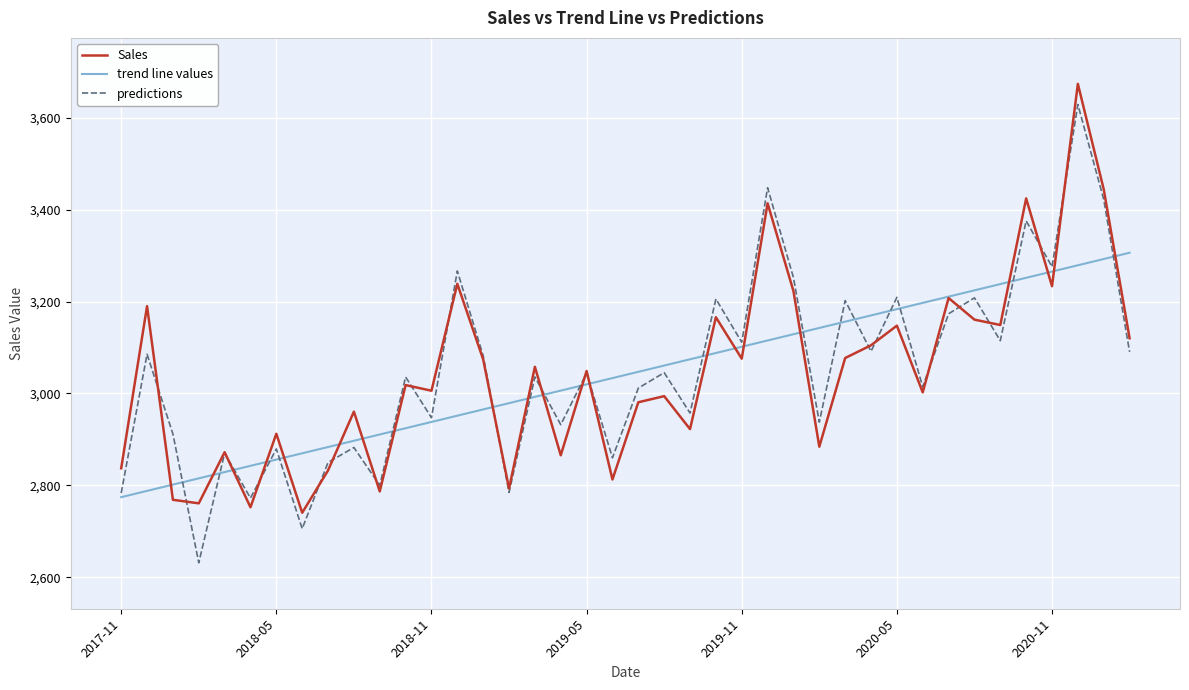

Does the chart have visible grid lines?

Yes